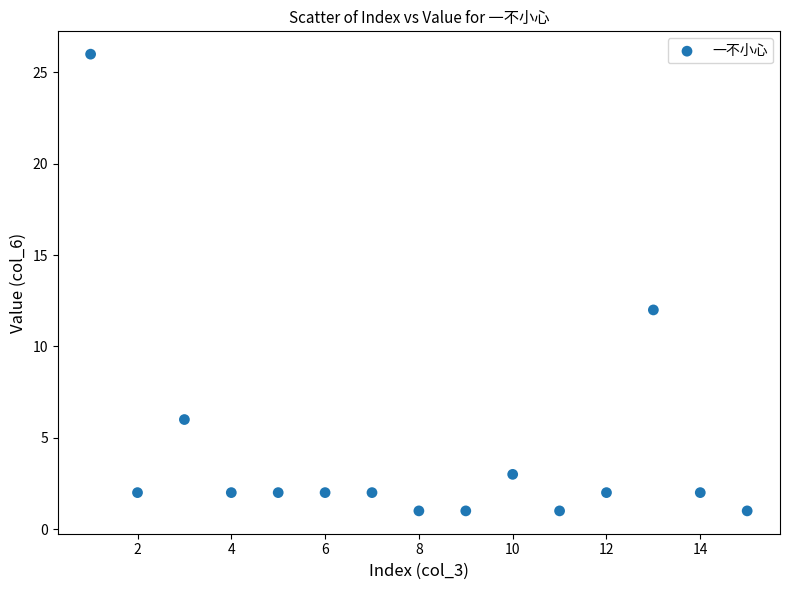

What Y value in the scatter plot is closest to 13?

12